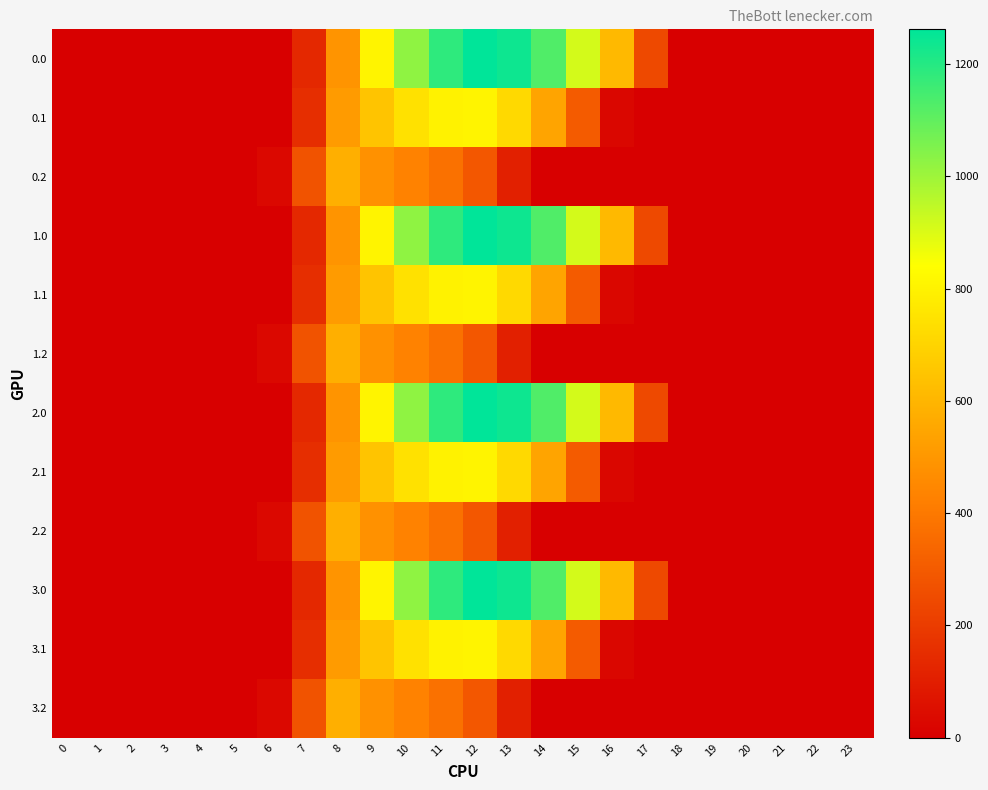

At which category is the sum across all series the highest?

11